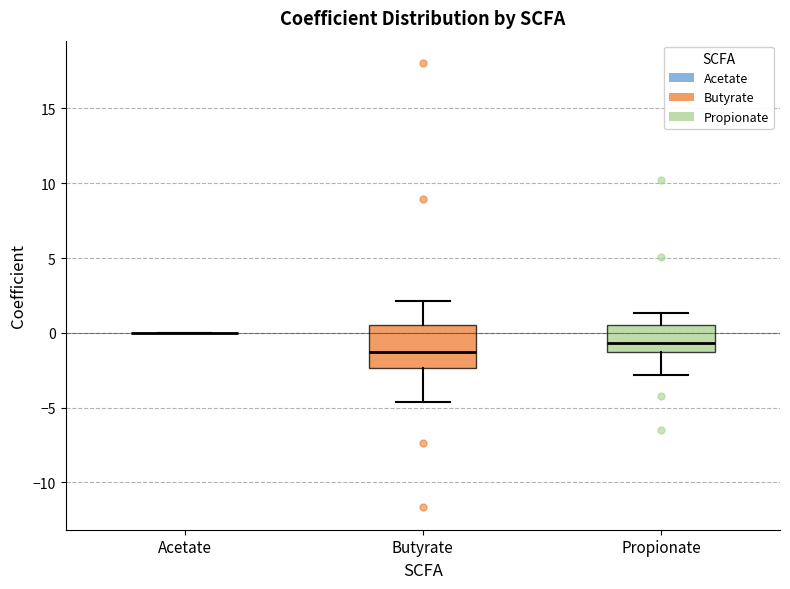

Which box is the tallest, from its lower edge to its upper edge?

Butyrate